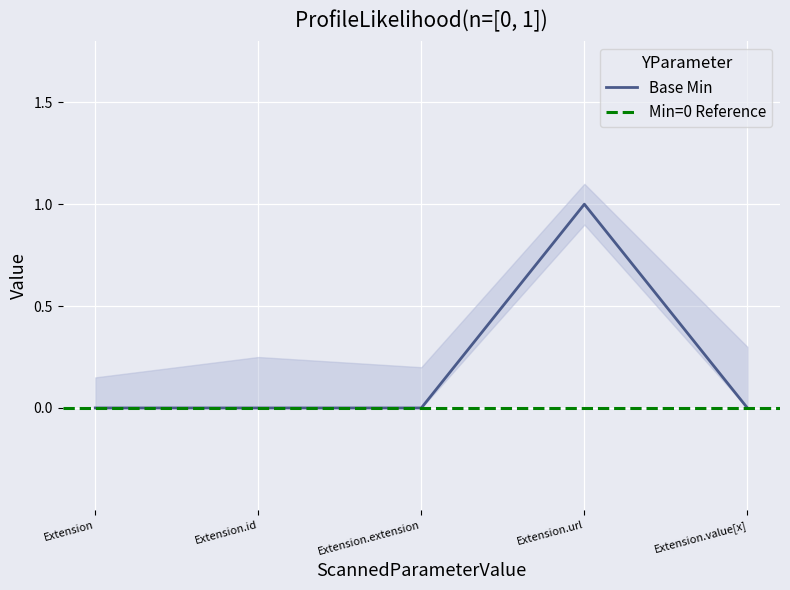

Rank the categories by value from highest to lowest.

Extension.url, Extension, Extension.id, Extension.extension, Extension.value[x]